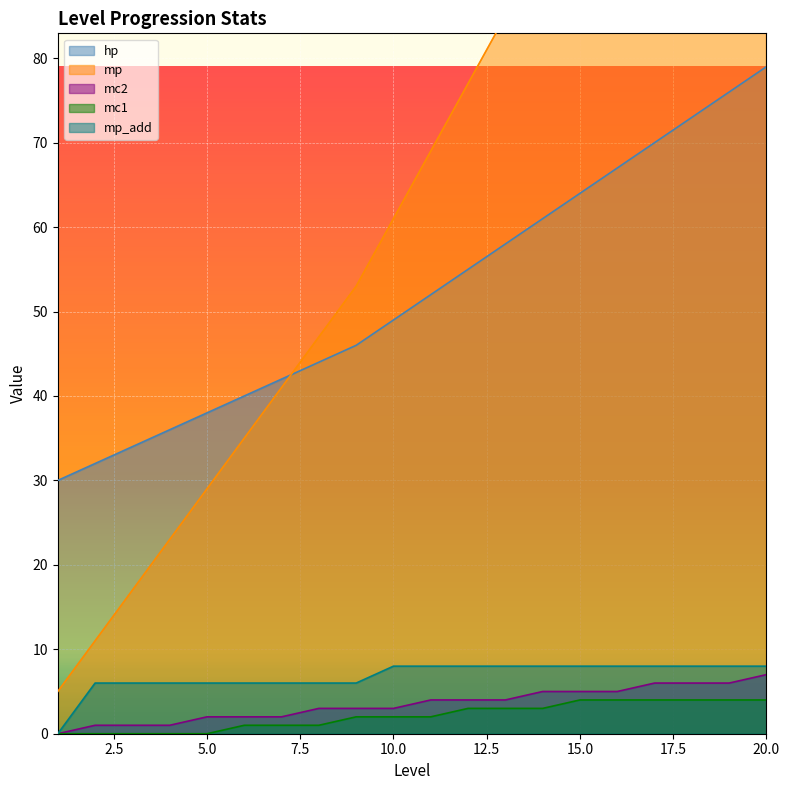

What is the difference between the maximum and minimum values in the mc2 series?

7